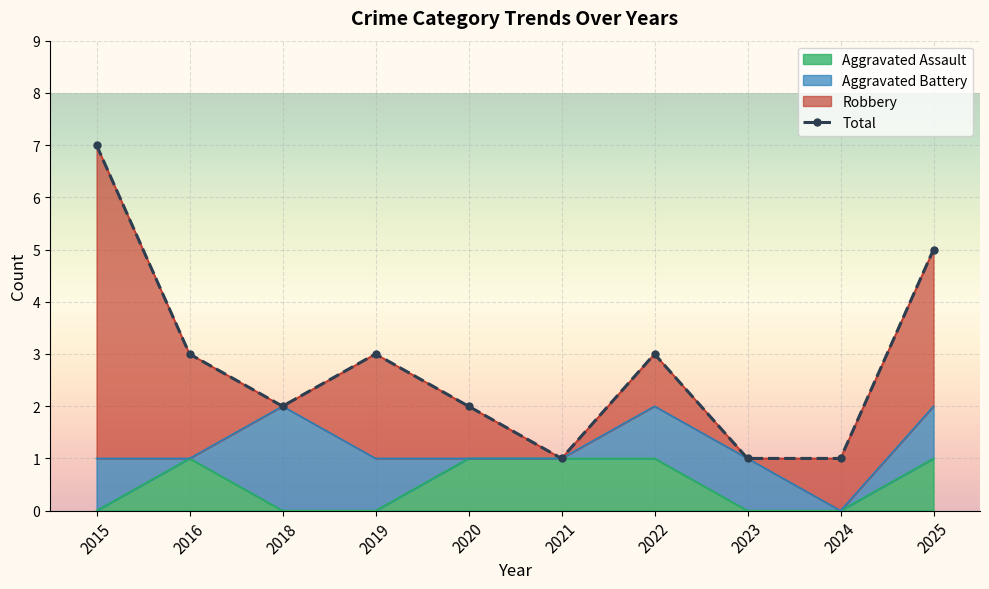

True or false: Aggravated Assault has a value of 0 at 2019.

True